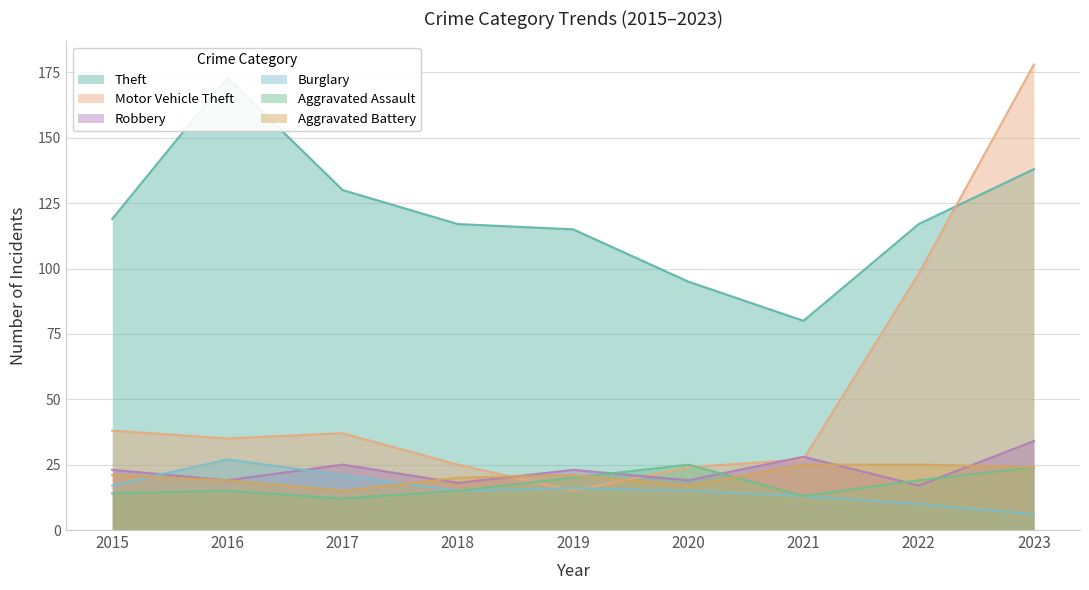

How many interior local peaks does the Burglary series have?

2